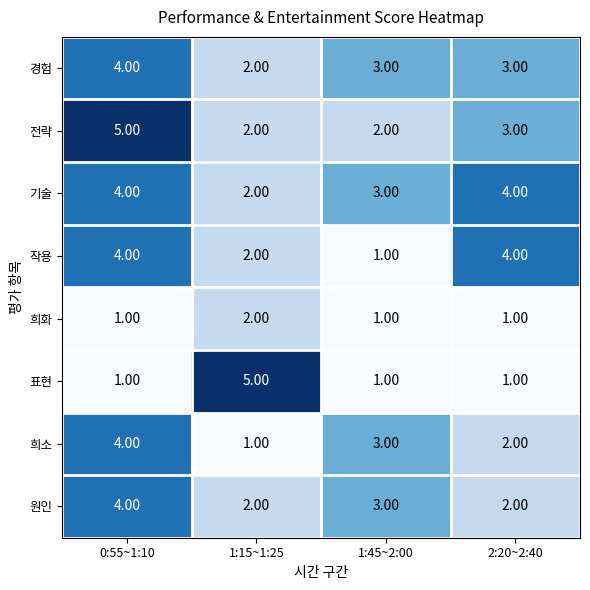

Rank the categories by 희소 value from lowest to highest.

1:15~1:25, 2:20~2:40, 1:45~2:00, 0:55~1:10